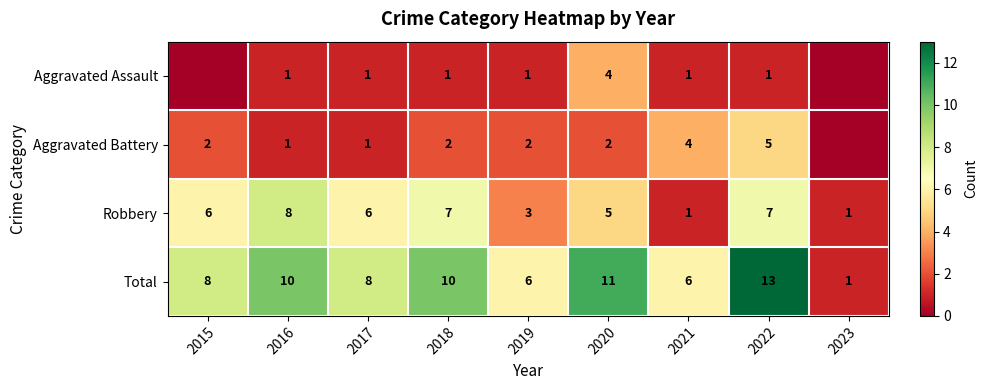

What is the maximum value shown in the chart?

13